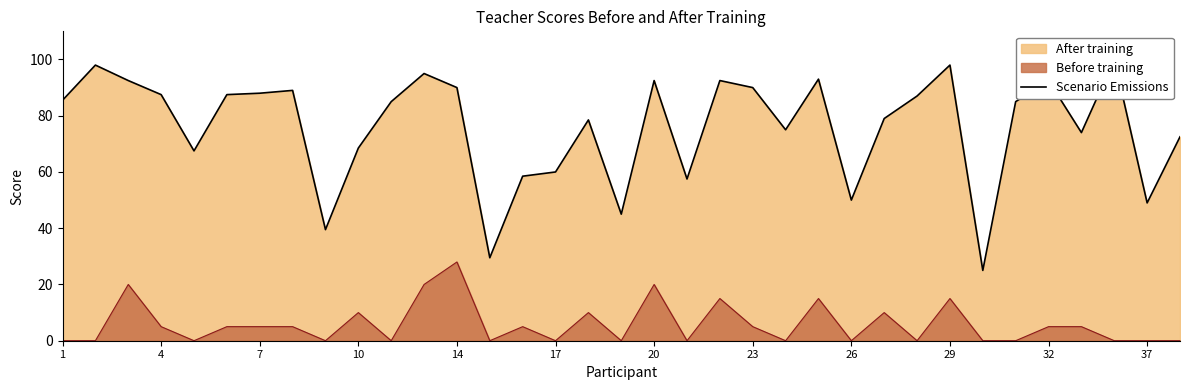

Is it true that Before training equals 5 at 4?

True